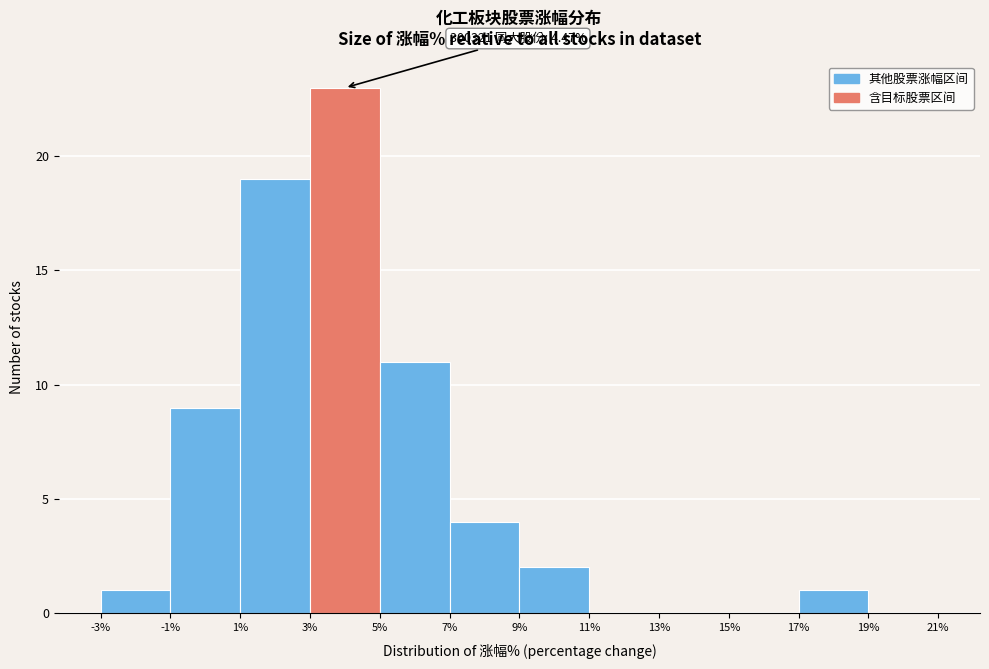

Over which range of the x-axis is the bar tallest?

3% to 5%